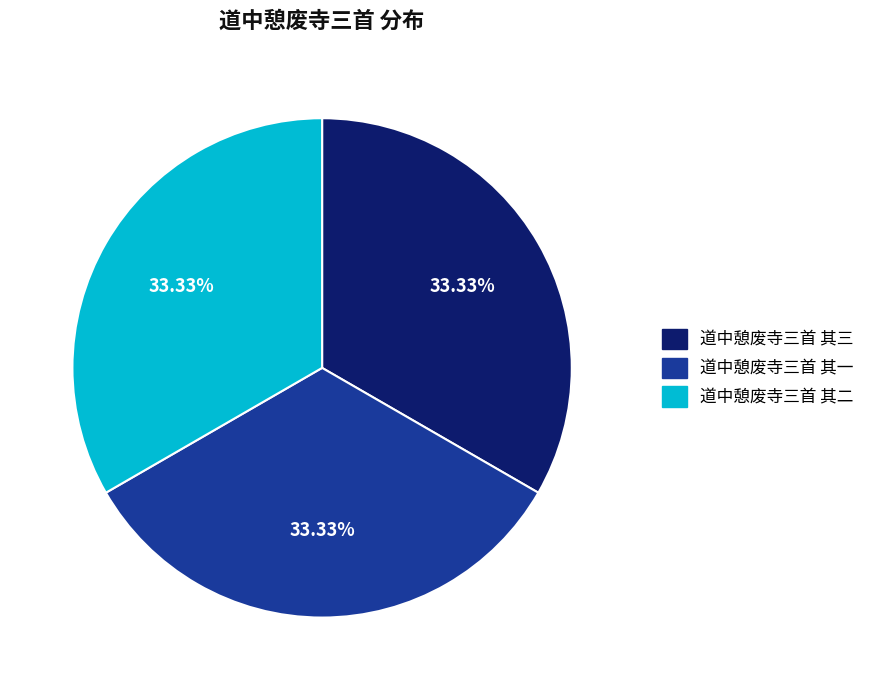

Do 道中憩废寺三首 其二 and 道中憩废寺三首 其三 together represent more than half of the pie?

Yes